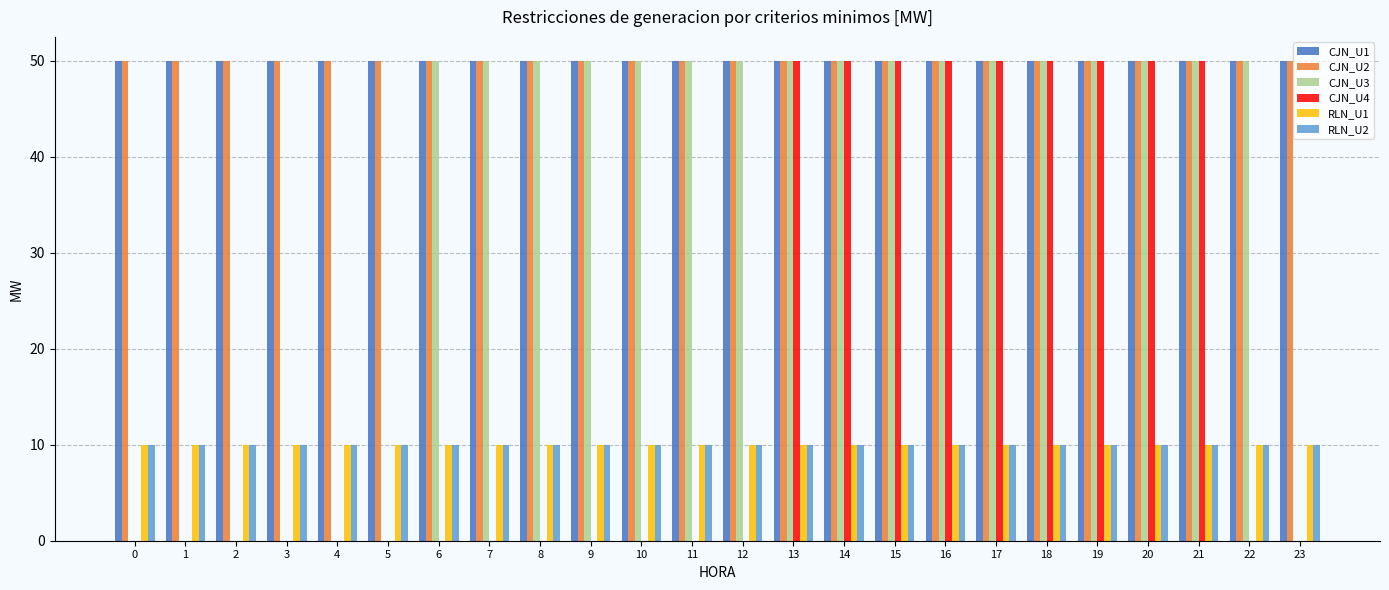

What is the total value across all series at 8?

170